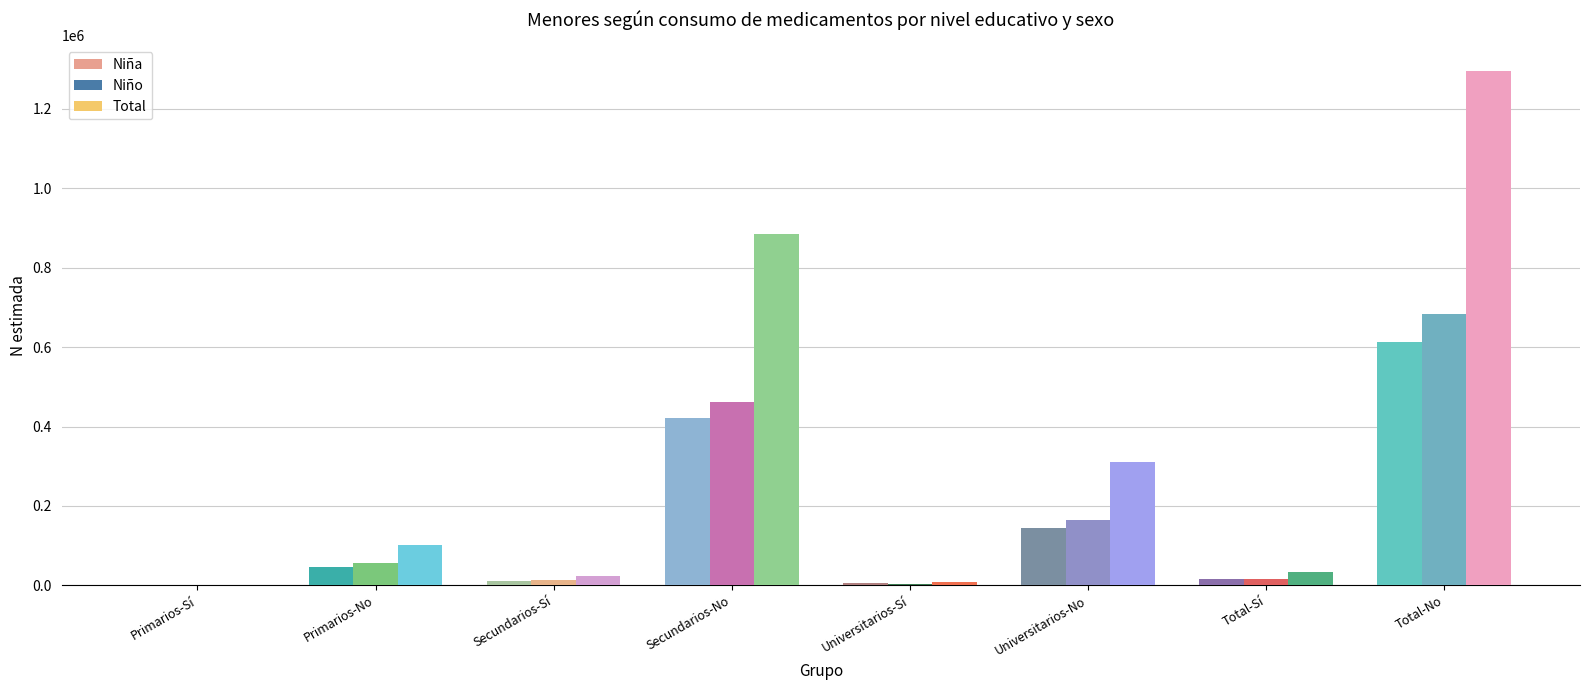

How many data points does each series have?

8